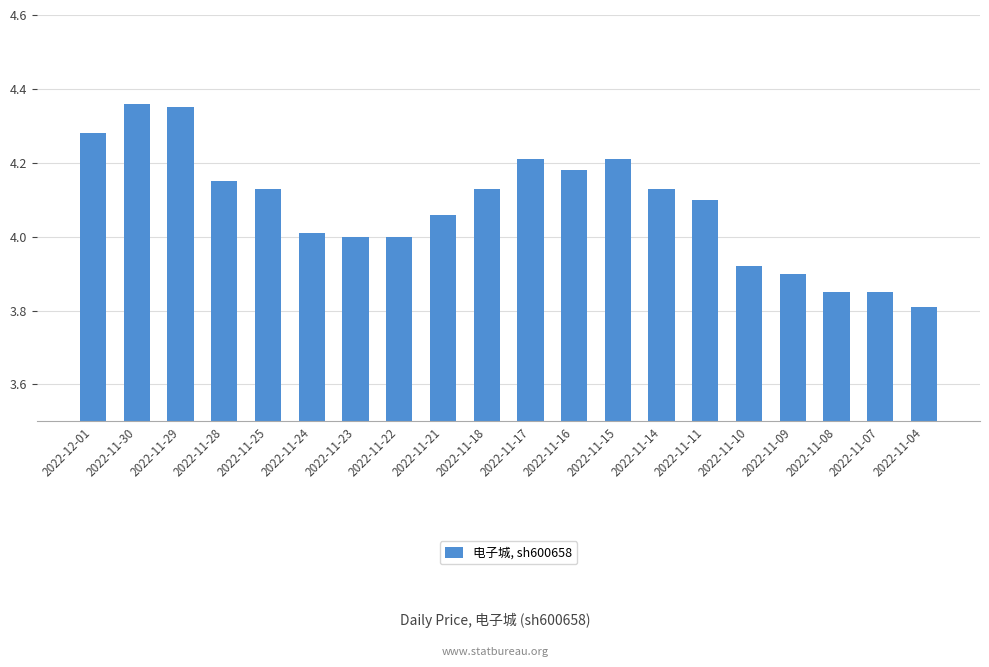

What is the difference between the second highest and minimum values?

0.5